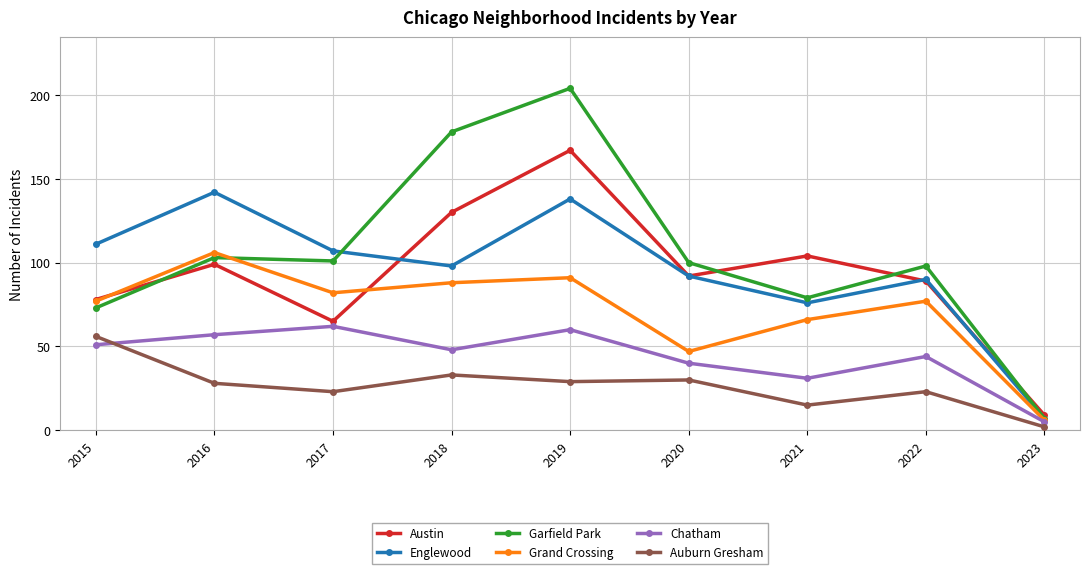

Does the chart display data point markers on the line(s)?

Yes